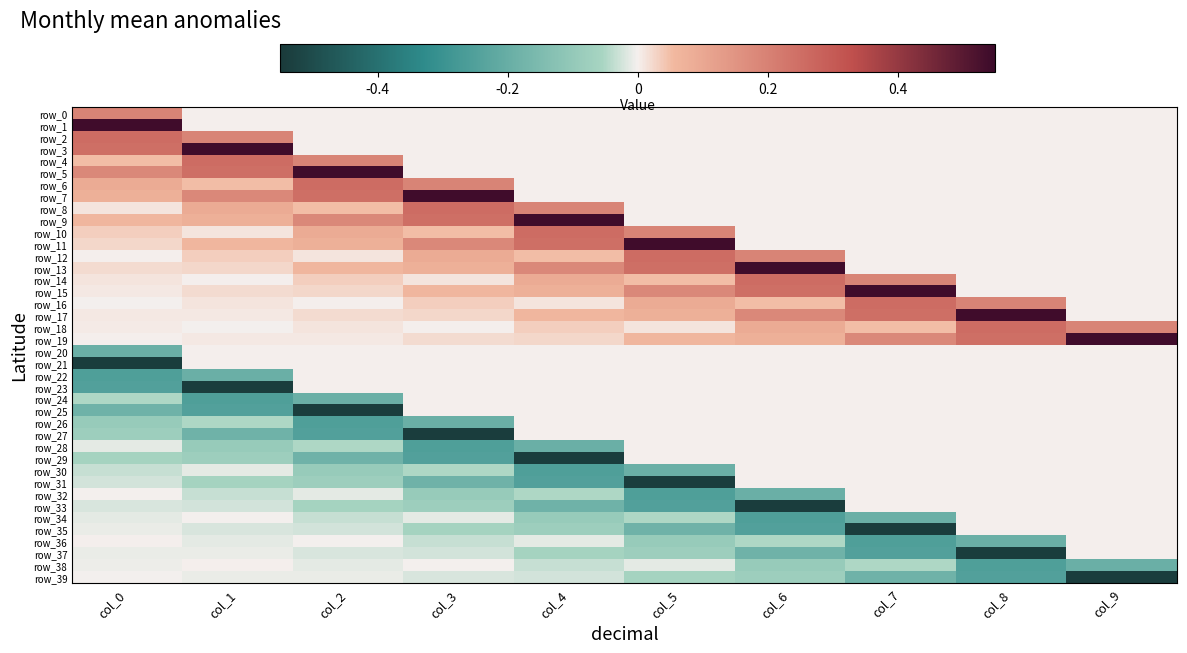

At how many categories does at least one series exceed 0?

10